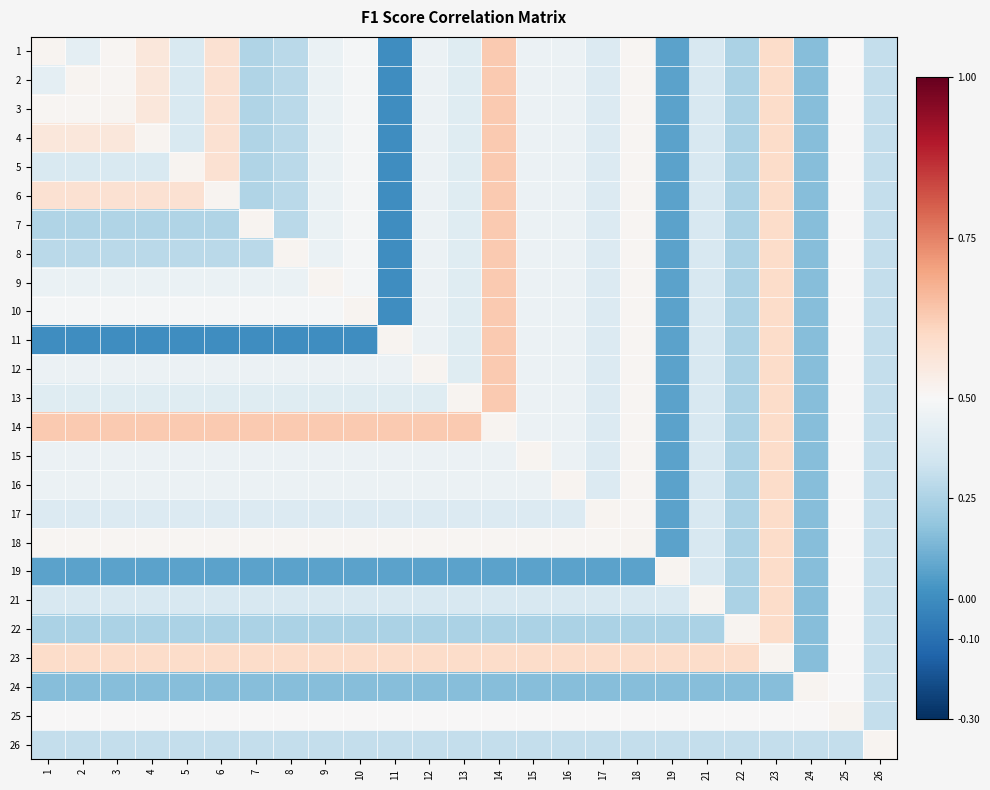

At how many categories does at least one series exceed 0?

25